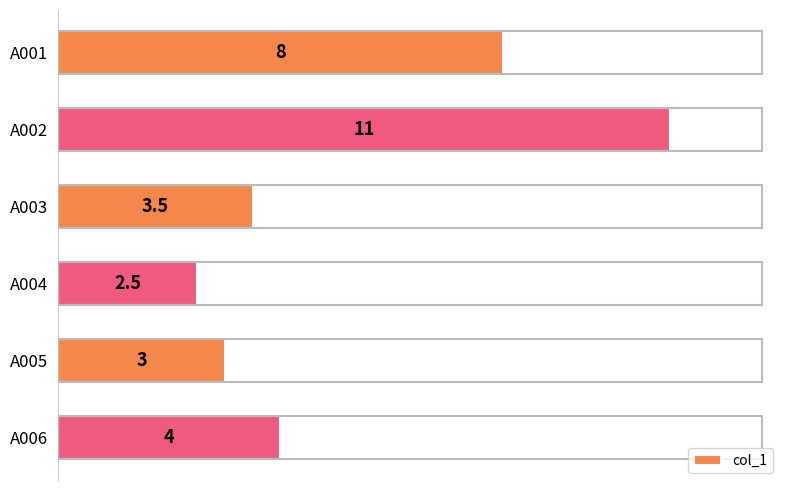

How many distinct data groups are displayed?

1